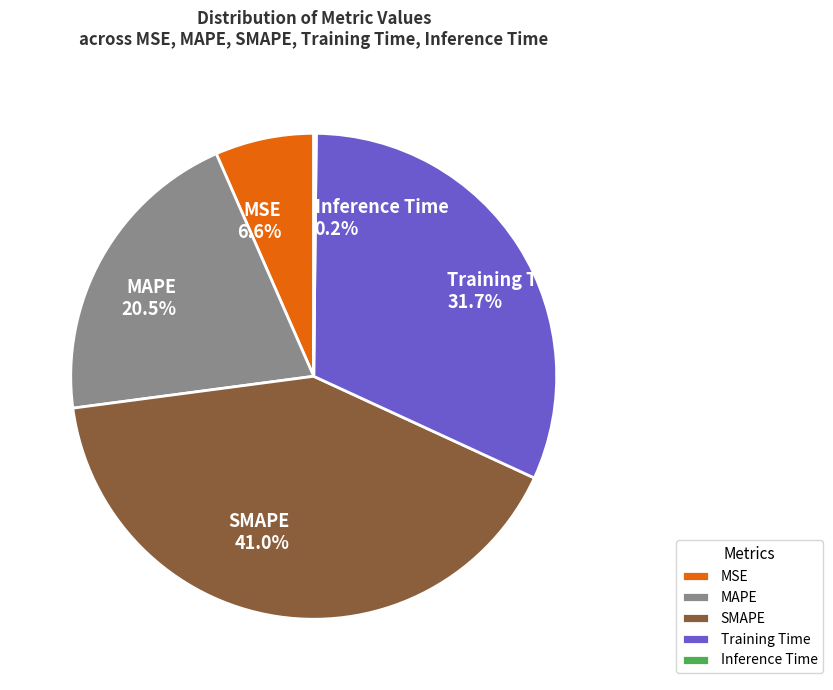

Is there a majority slice in this chart?

No